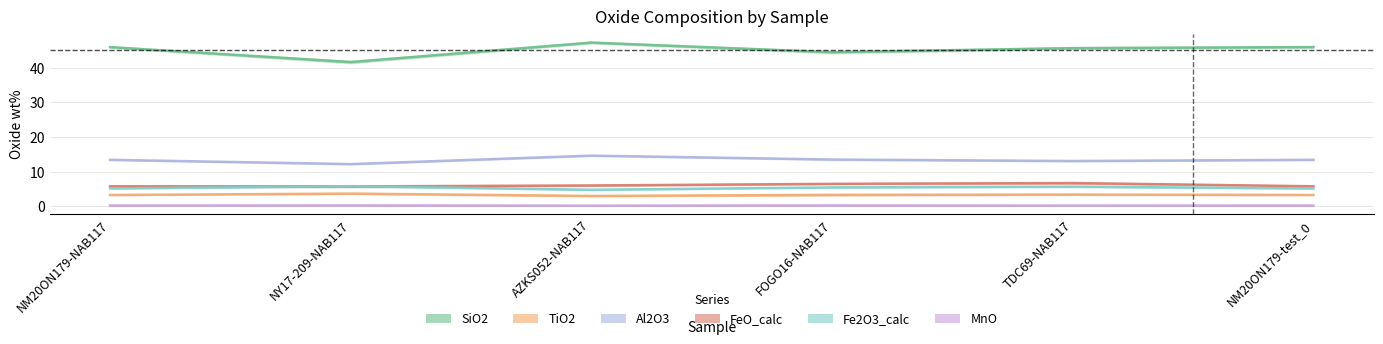

True or false: FeO_calc and SiO2 cross at least once.

False